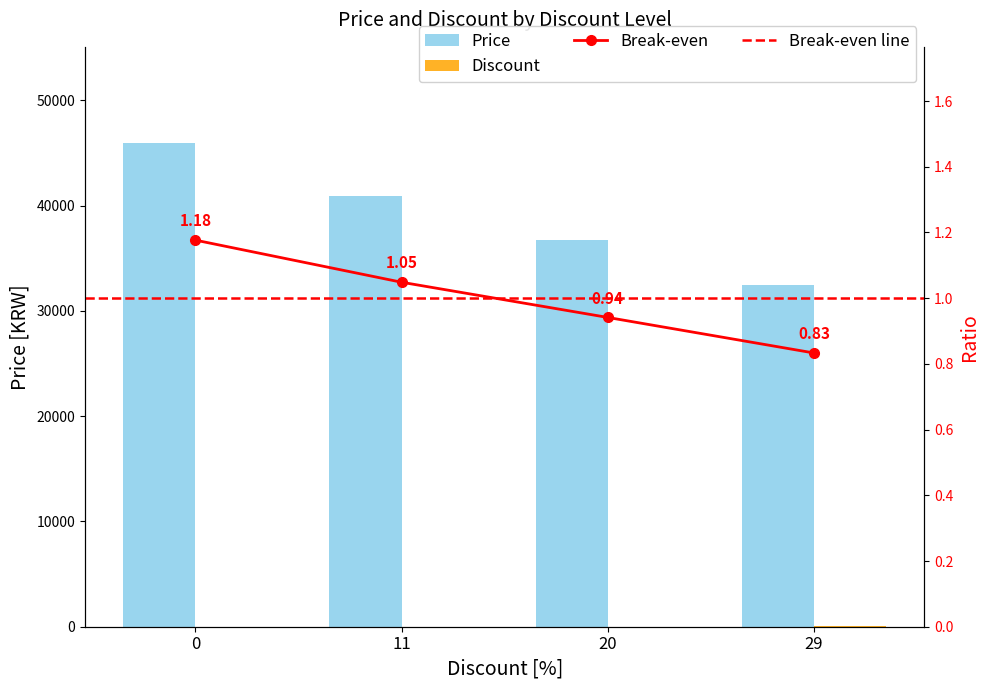

Reading right to left, extract all data points from this chart.

Price: 32500	36720	40900	45900
Discount: 29	20	11	0